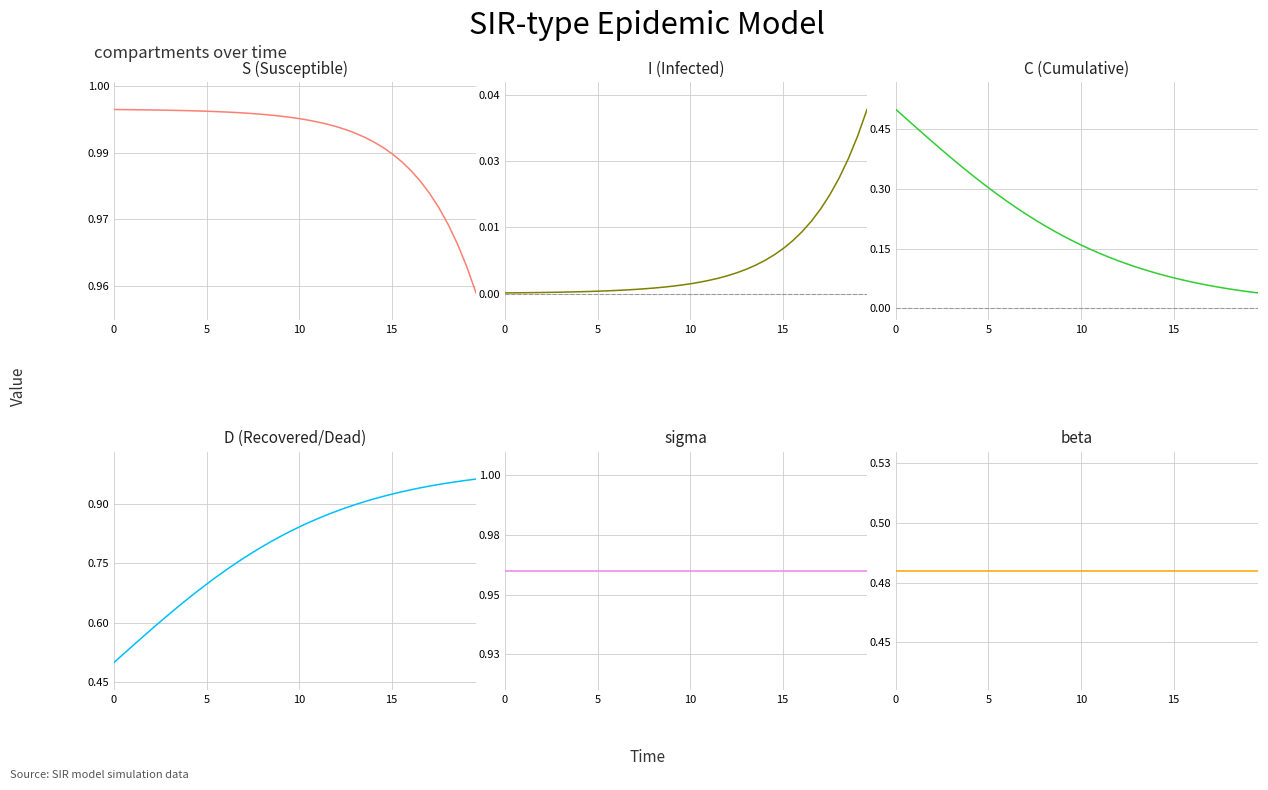

The S (Susceptible) series shows 0.4 at 35. True or false?

False